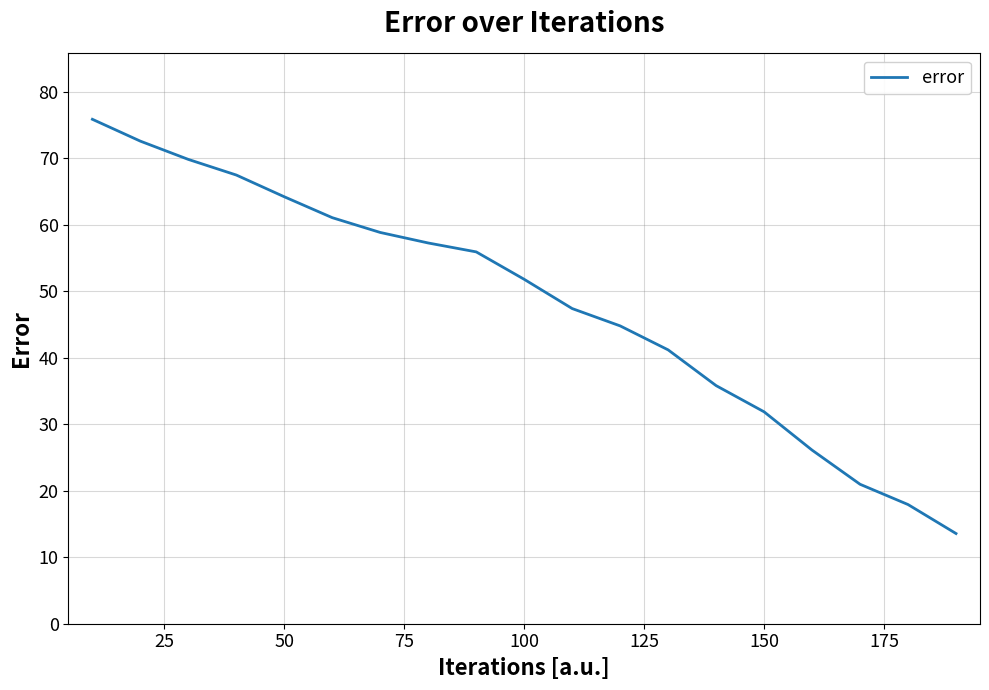

What is the greatest value displayed?

75.9